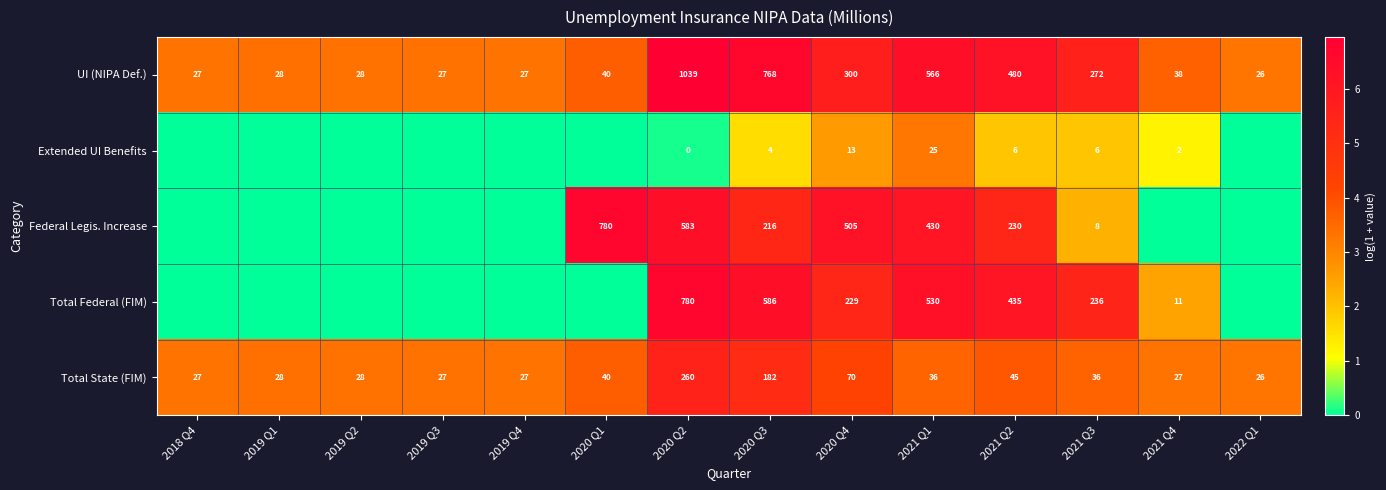

Read the UI (NIPA Def.) value at 2021 Q1, to the nearest 50.

550